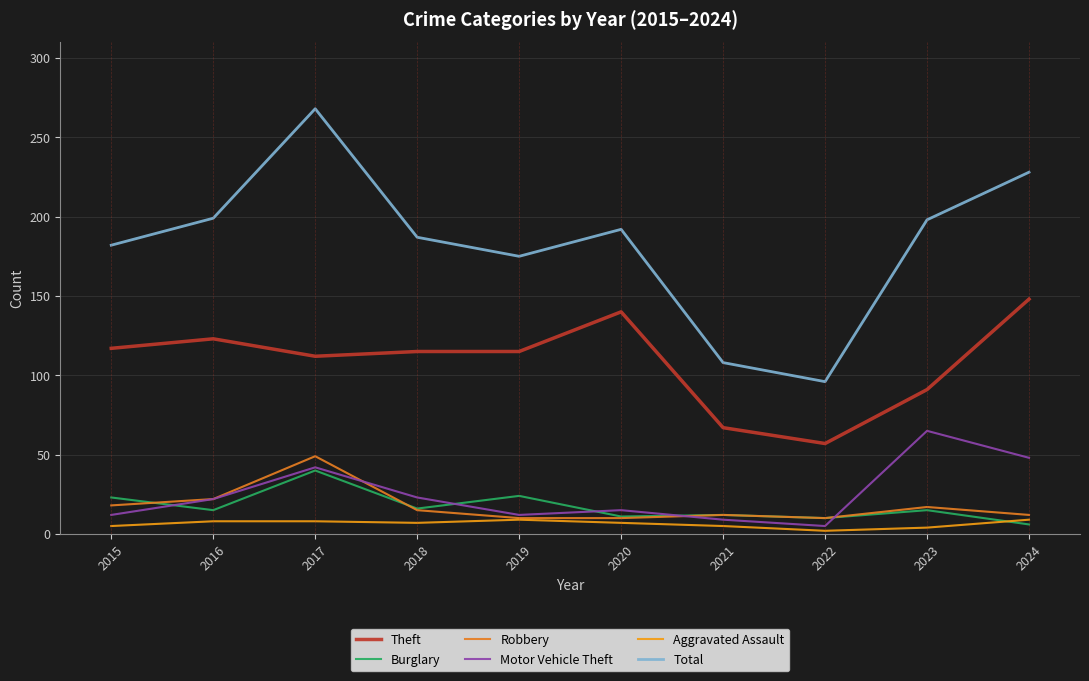

What are all the series names shown in the legend?

Theft, Burglary, Robbery, Motor Vehicle Theft, Aggravated Assault, Total